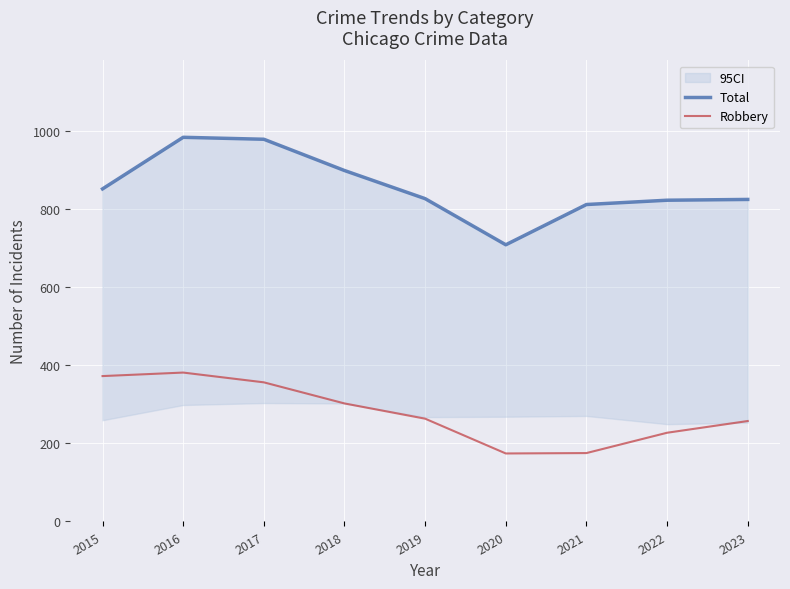

True or false: Total has a value of 994 at 2020.

False